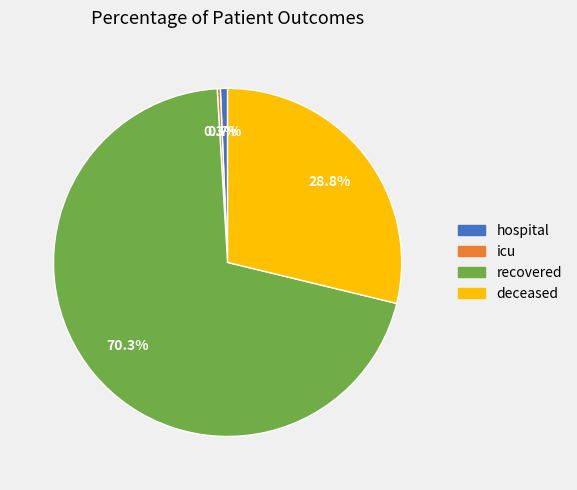

What is the total percentage of hospital and recovered?

70.9%